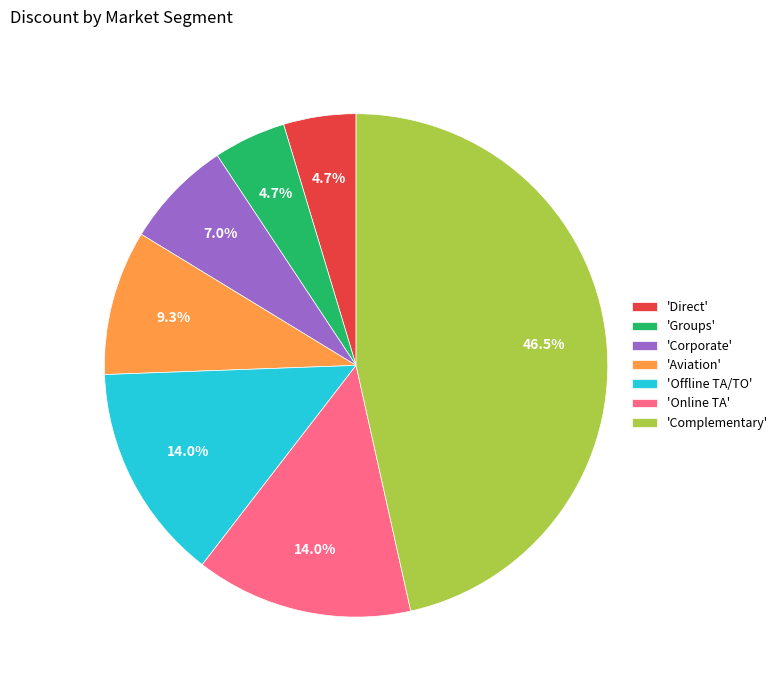

How many slices are in this pie chart?

7